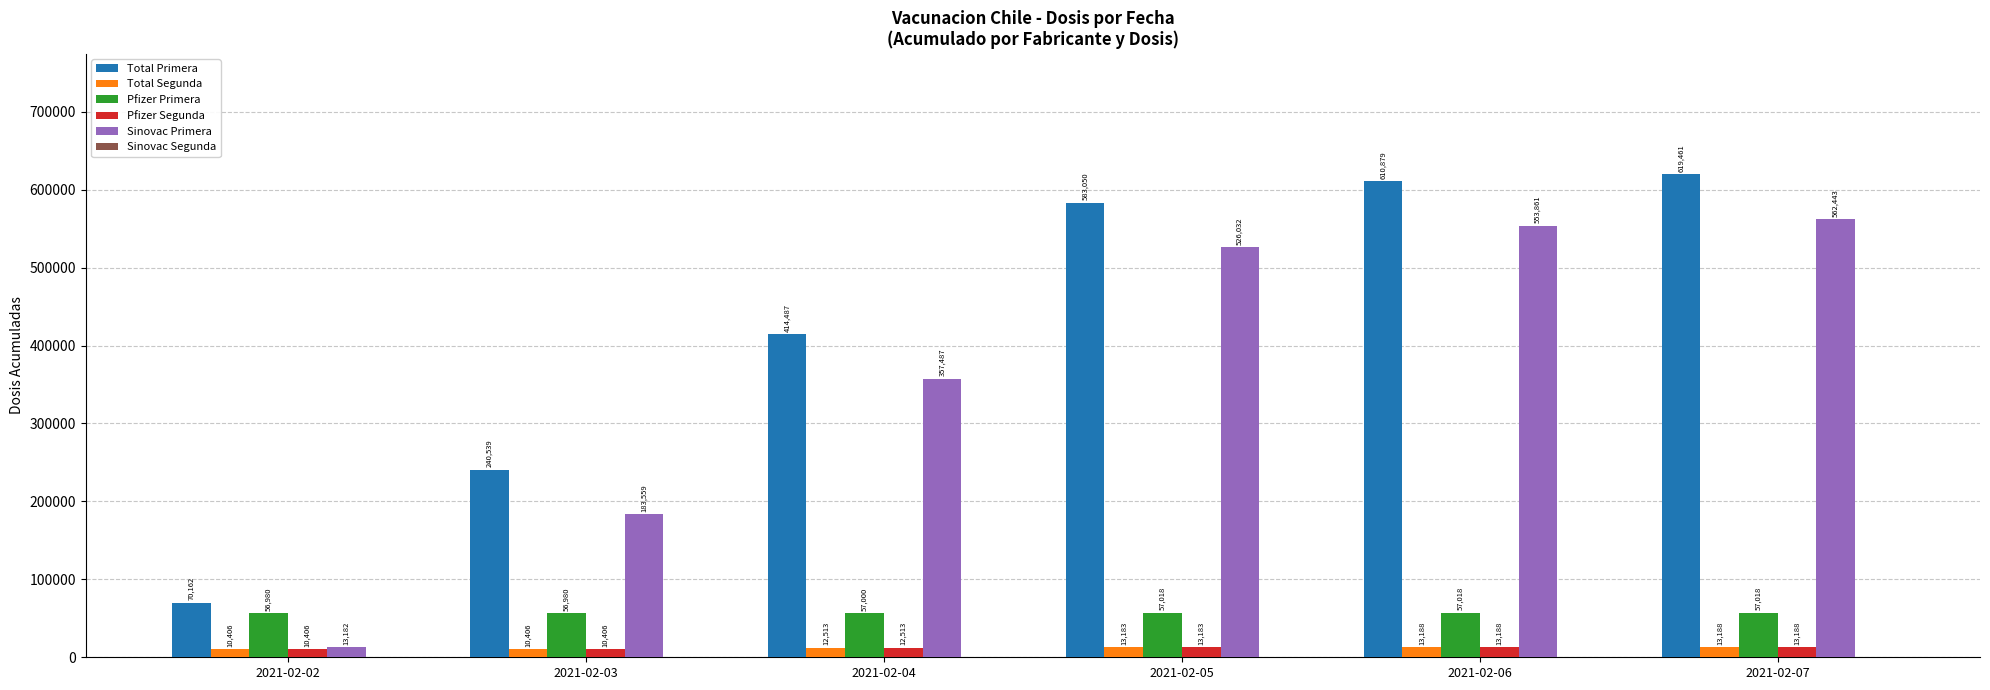

What is the maximum value for Total Primera?

619461